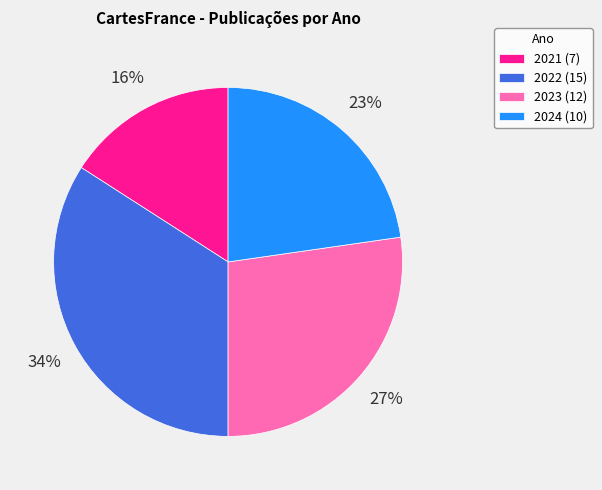

What is the largest slice in the pie chart?

2022 (15)